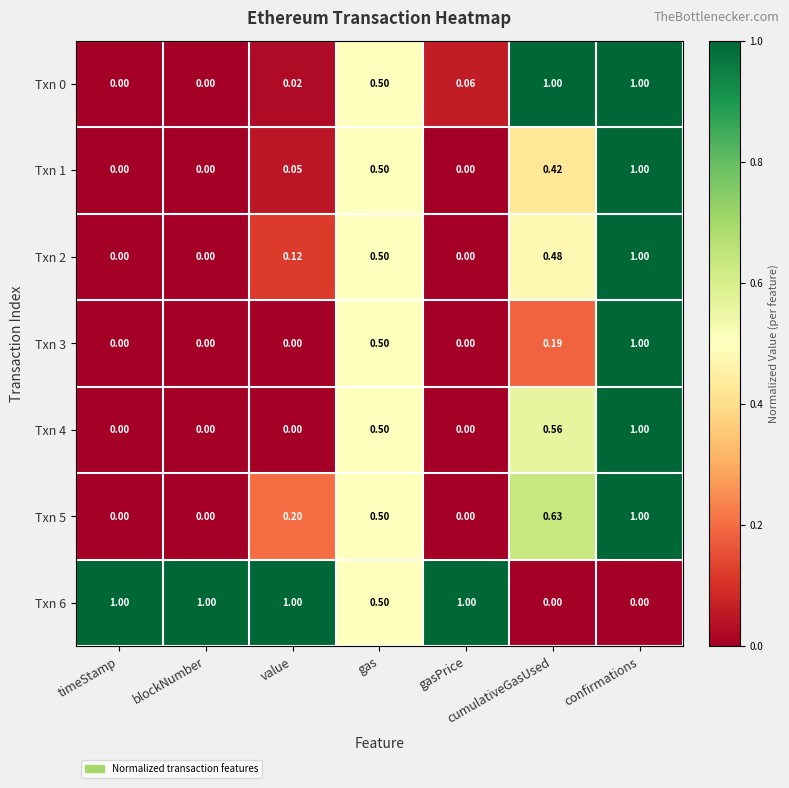

Is the value of Txn 3 at blockNumber greater than the value of Txn 4 at cumulativeGasUsed?

No